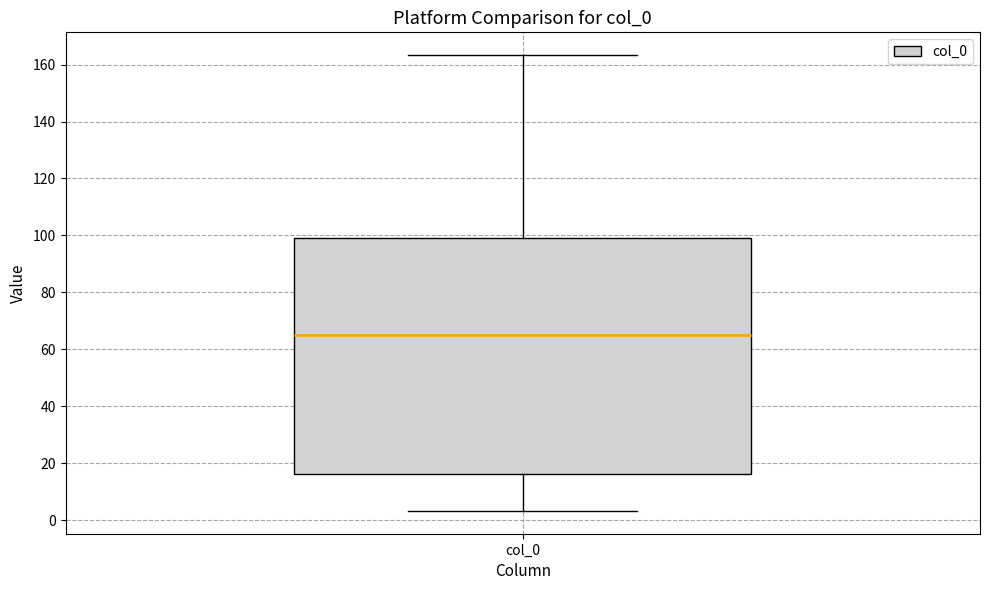

Transcribe this box plot: give where the median line is, the range the box spans, and where the two whiskers end, as read against the y-axis. The values are not printed on the chart, so give them approximately, as read against the axis.

median 64, box 16 to 100, whiskers 4 to 164